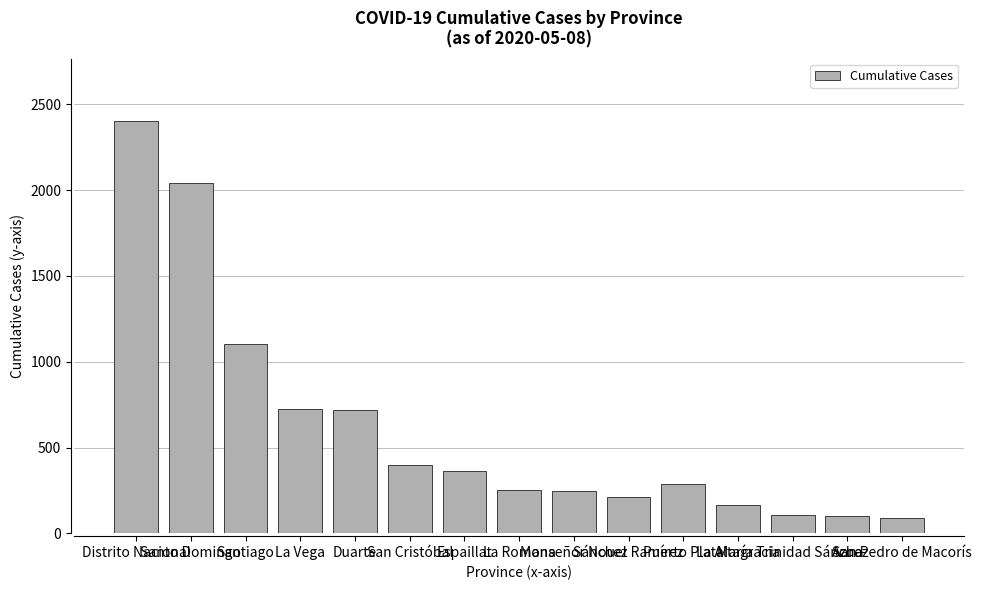

What is the smallest value displayed?

89